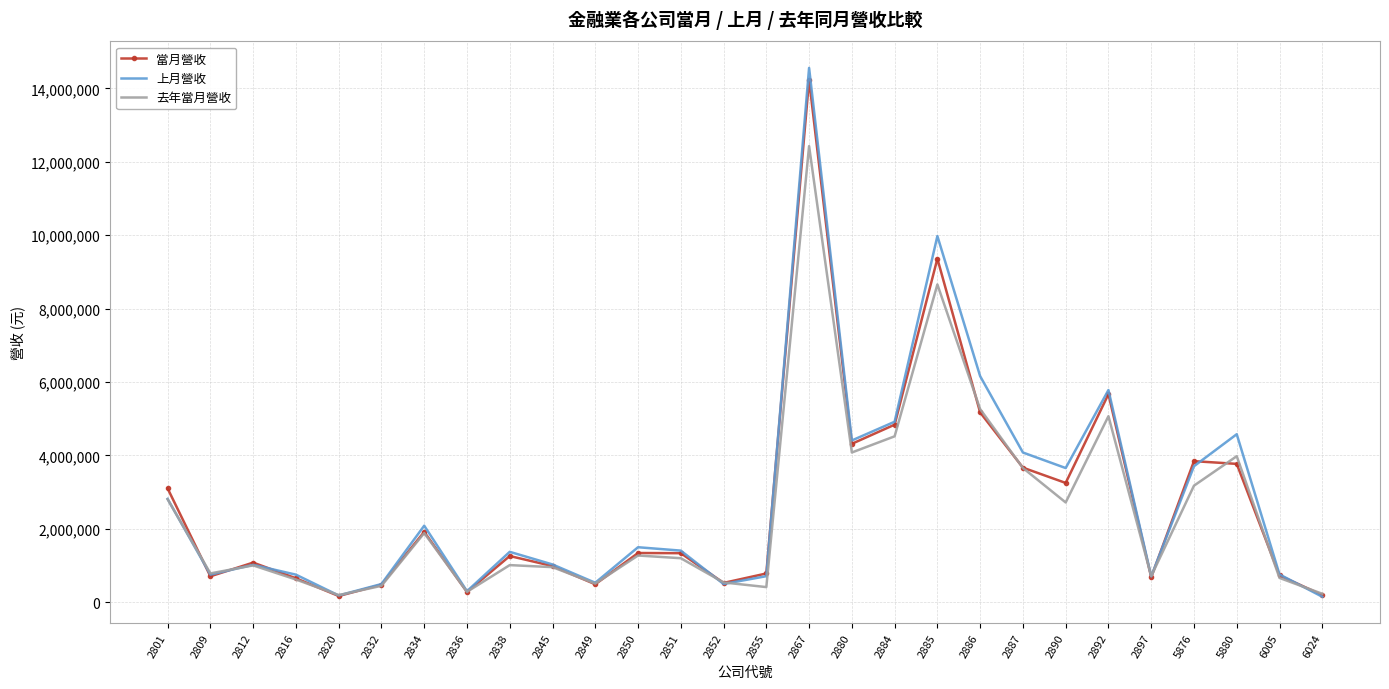

Is the value of 上月營收 at 2884 greater than the value of 去年當月營收 at 2851?

Yes